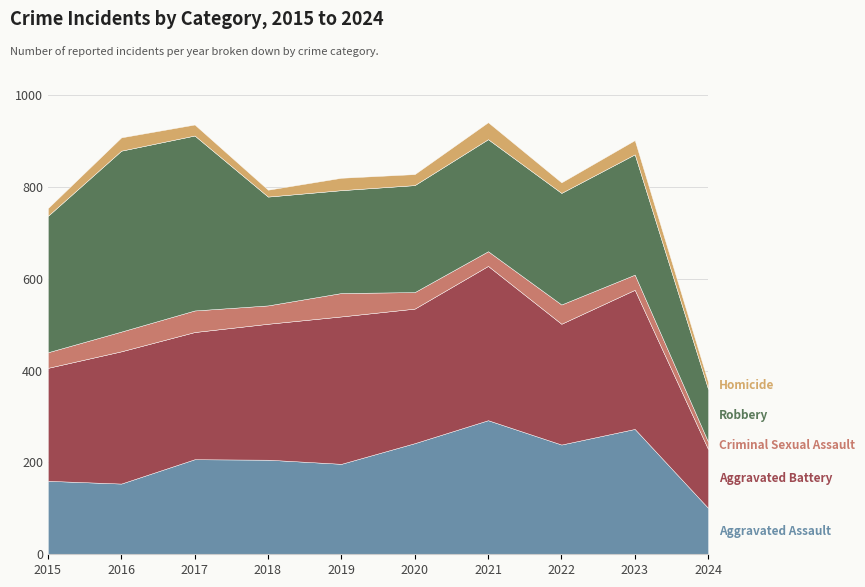

True or false: Aggravated Assault and Aggravated Battery intersect in this chart.

False